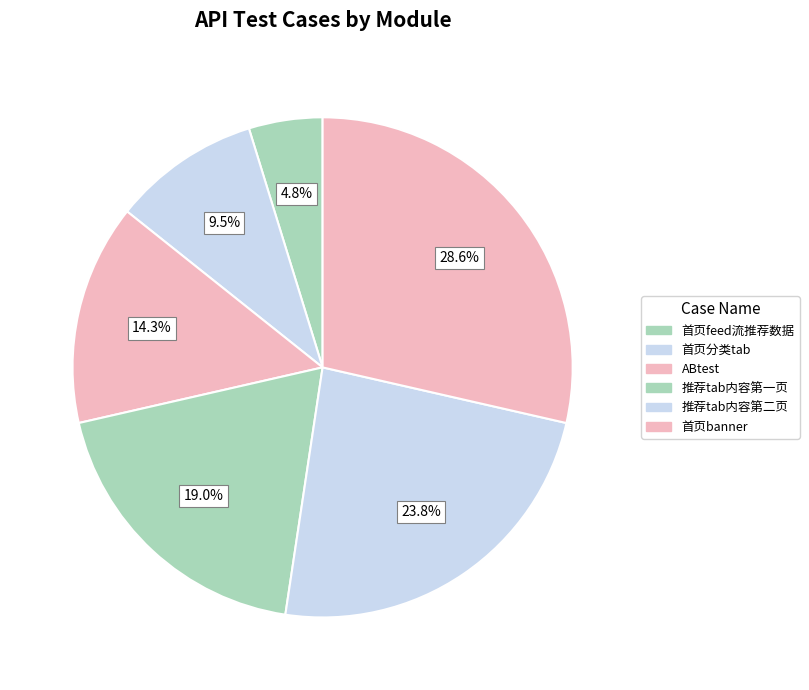

What is the largest slice in the pie chart?

首页banner